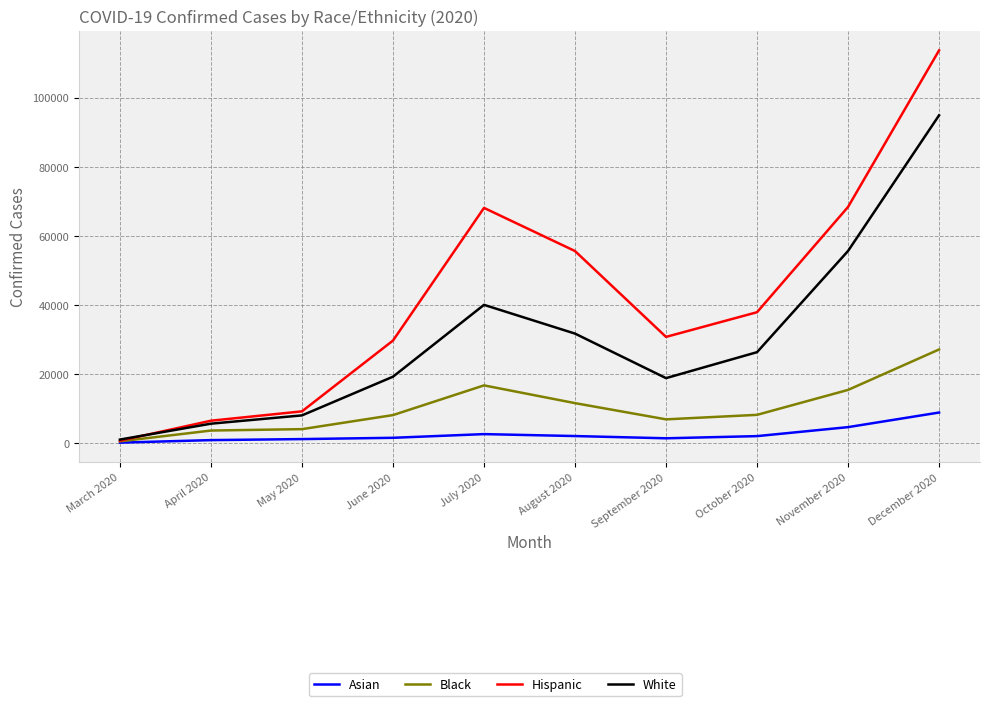

What is the maximum value for Black?

27129